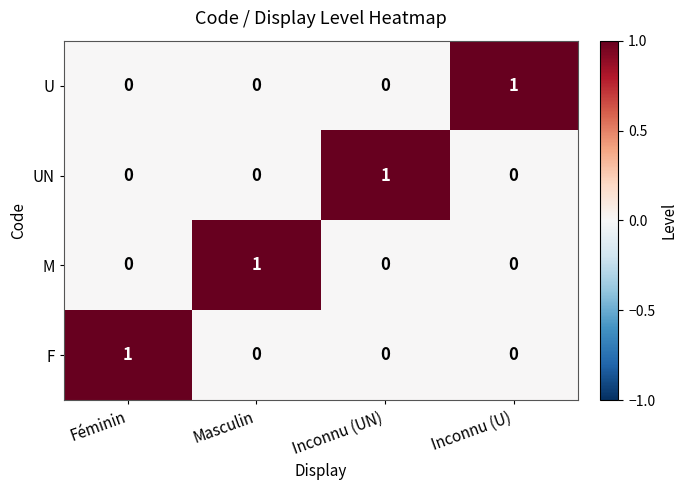

Count the F values in the range 0 to 1.

4